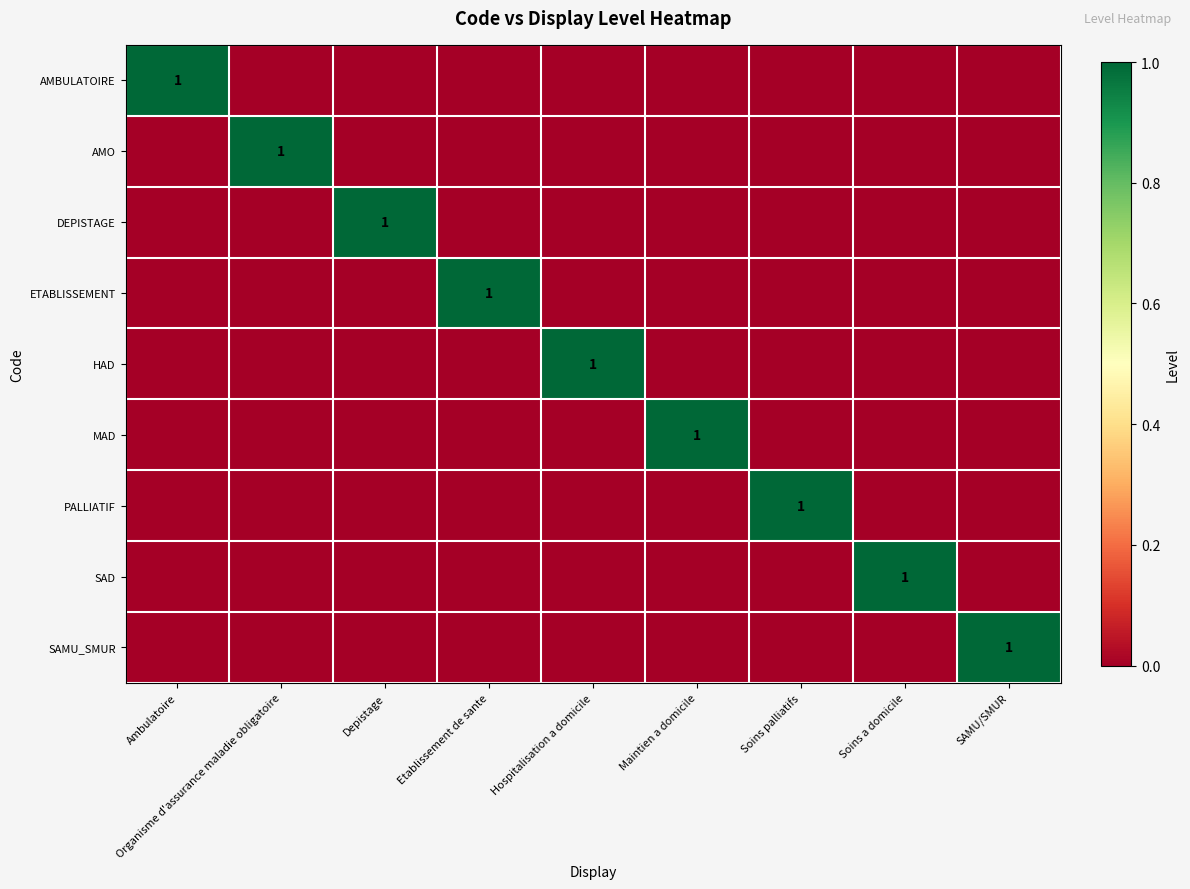

Is it true that ETABLISSEMENT equals 1 at Etablissement de sante?

True